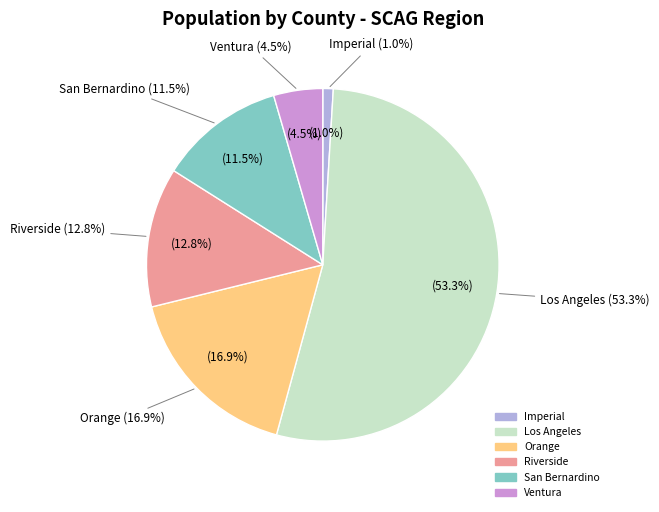

Combined, do Riverside and Los Angeles account for over 50%?

Yes